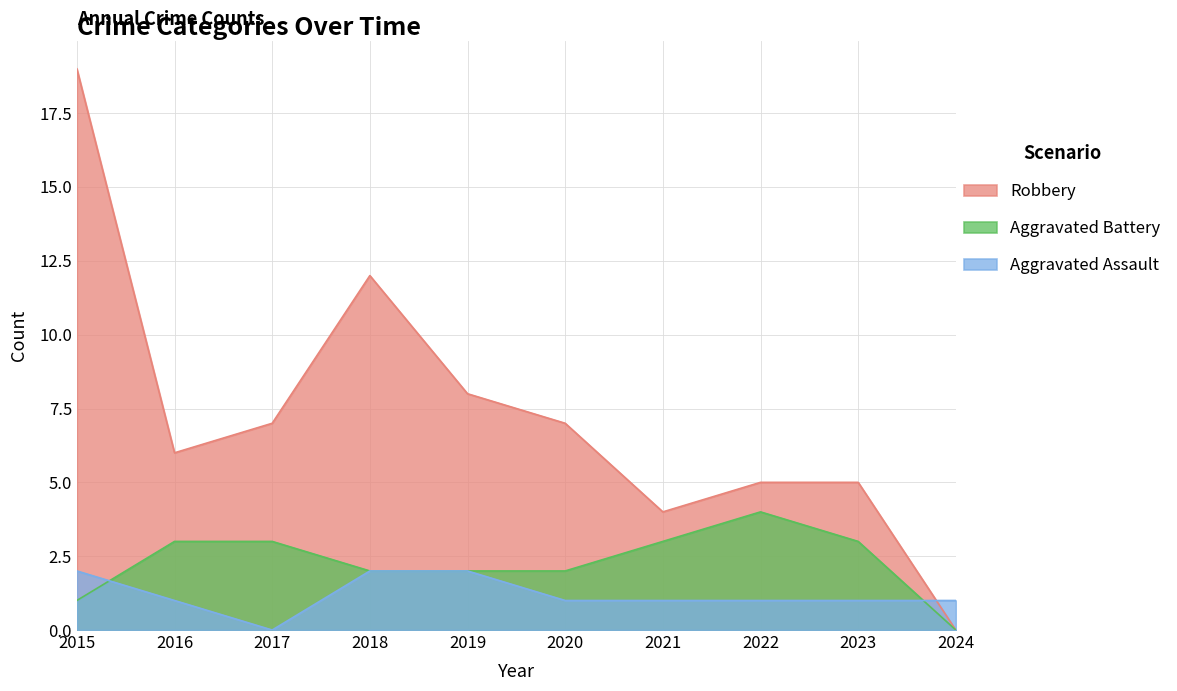

Between 2015 and 2024, which series saw the biggest shift?

Robbery